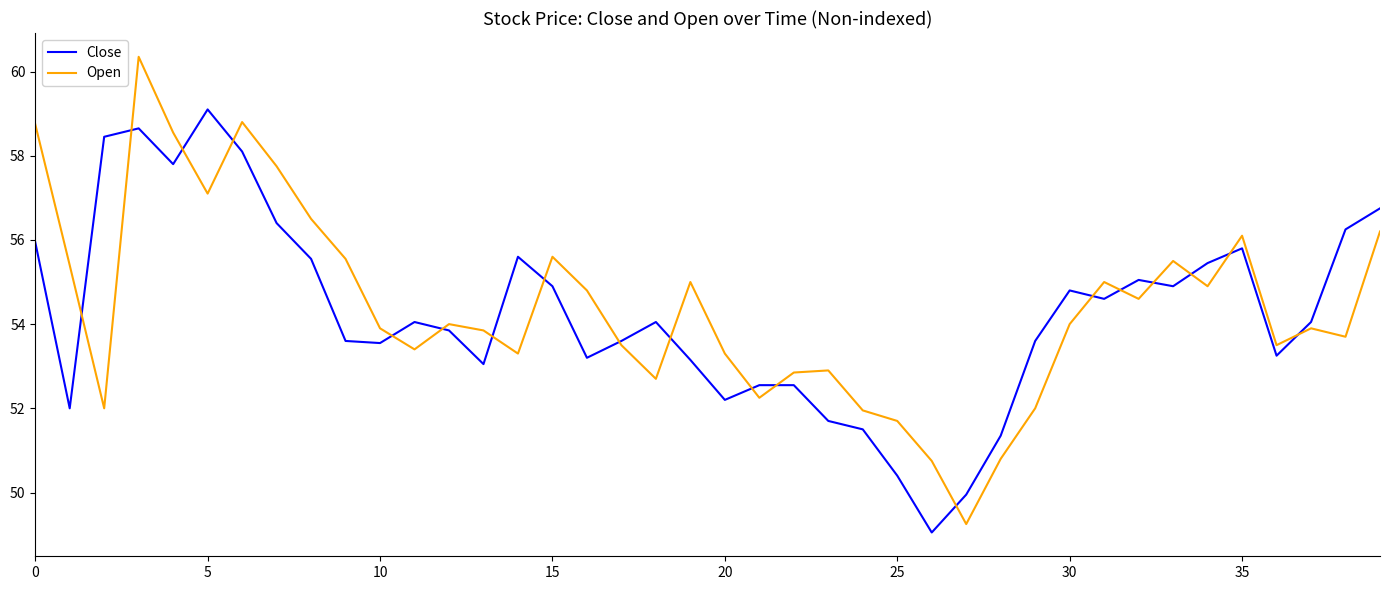

What is the average value of the Open series?

54.4